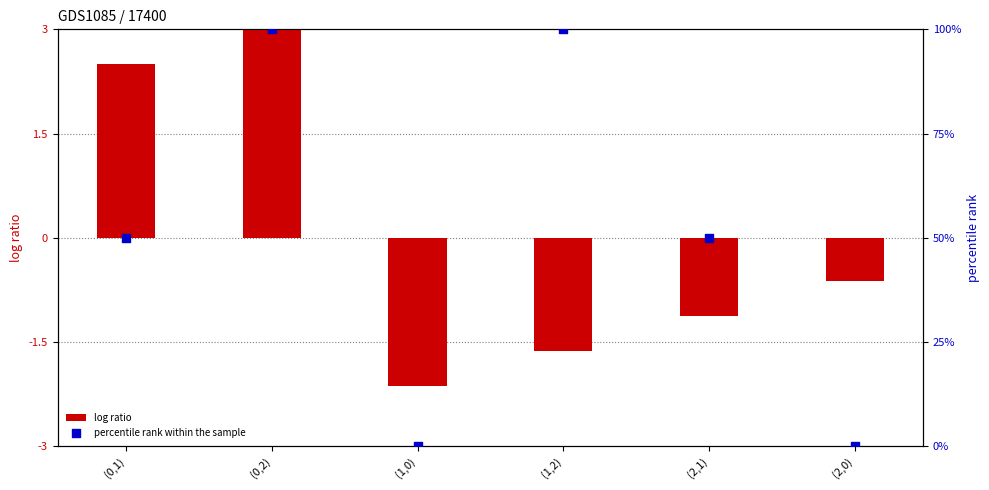

What is the total value across all series at (2,0)?

-0.6